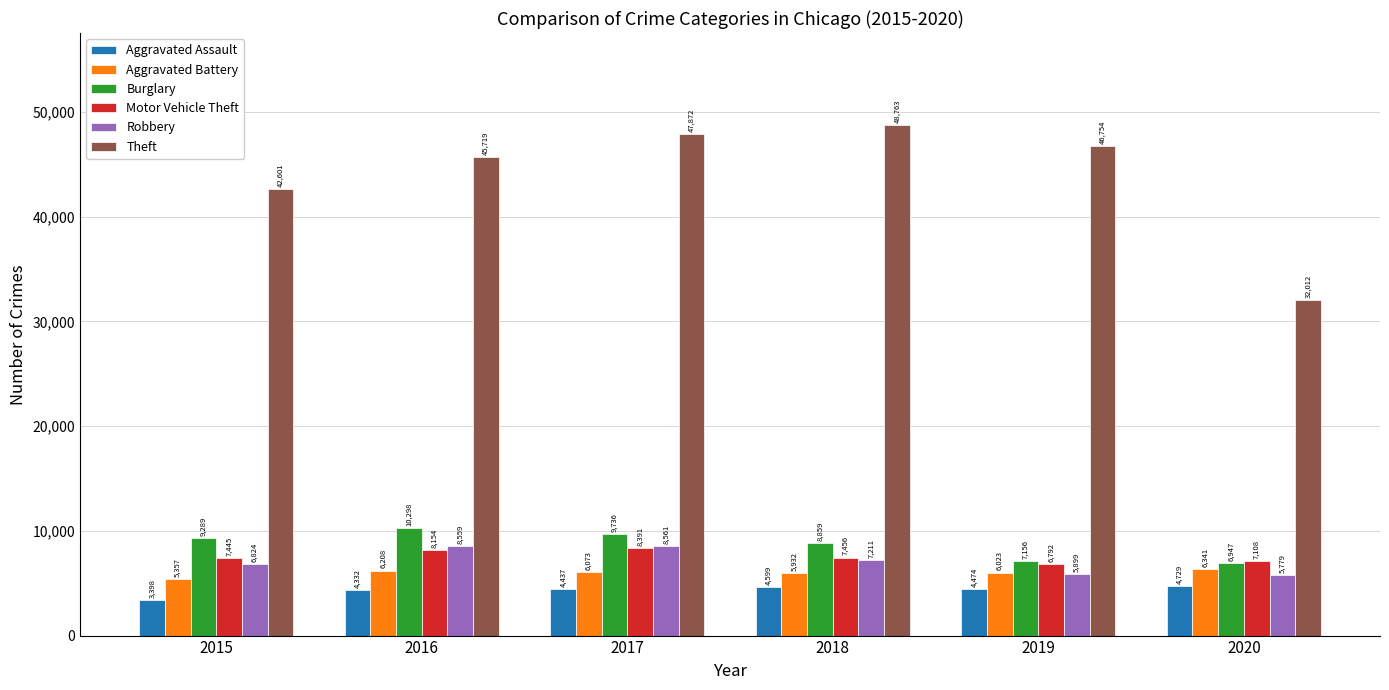

At which label is Robbery closest to 7170?

2018